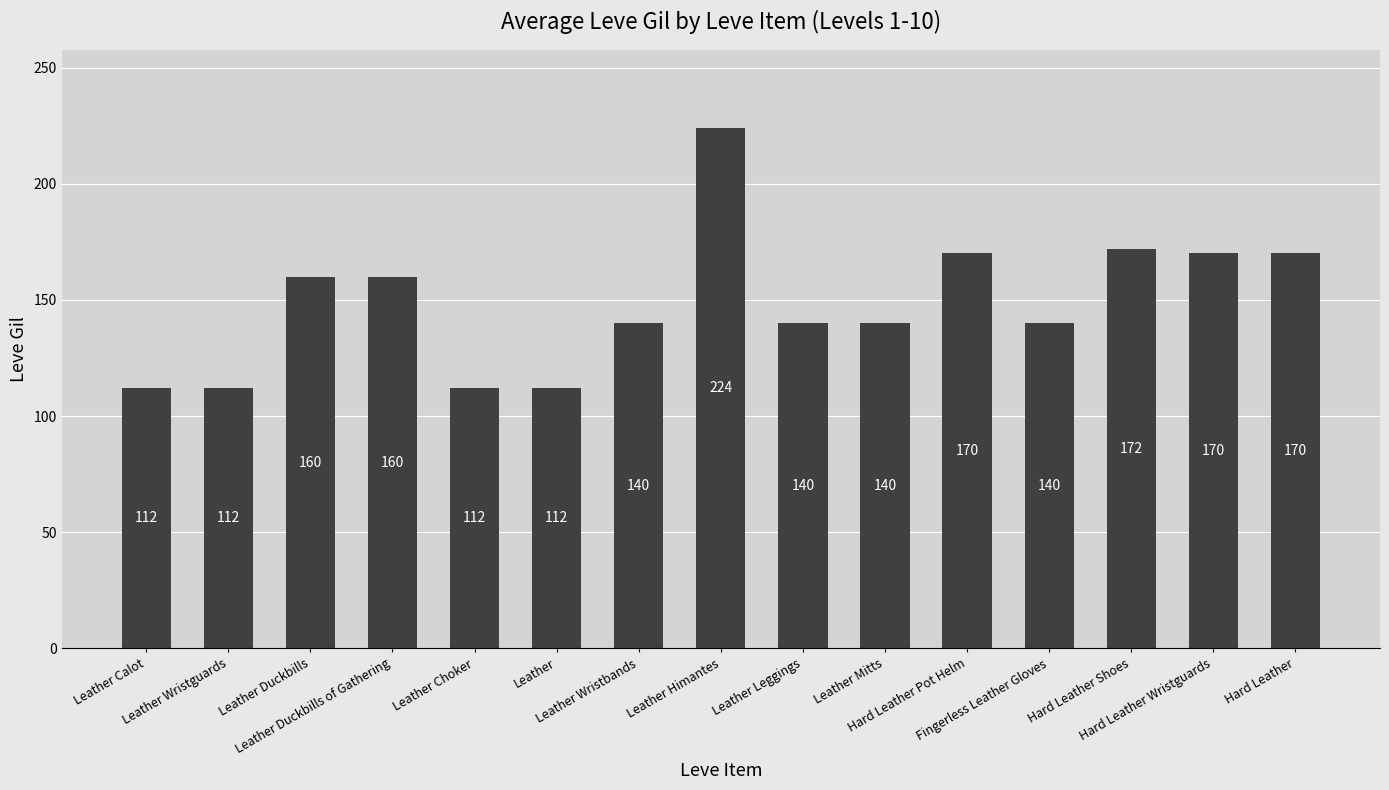

Which category has the highest value across all series?

Leather Himantes